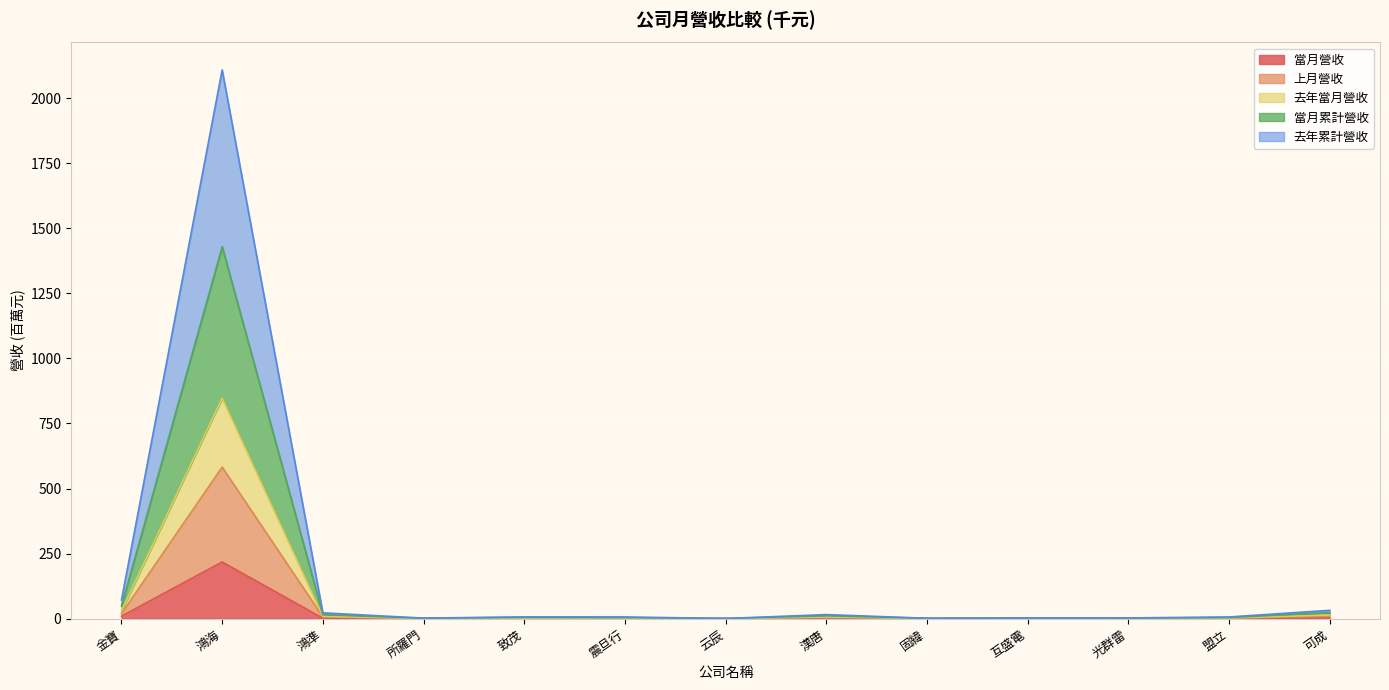

How many interior local valleys does the 去年當月營收 series have?

3